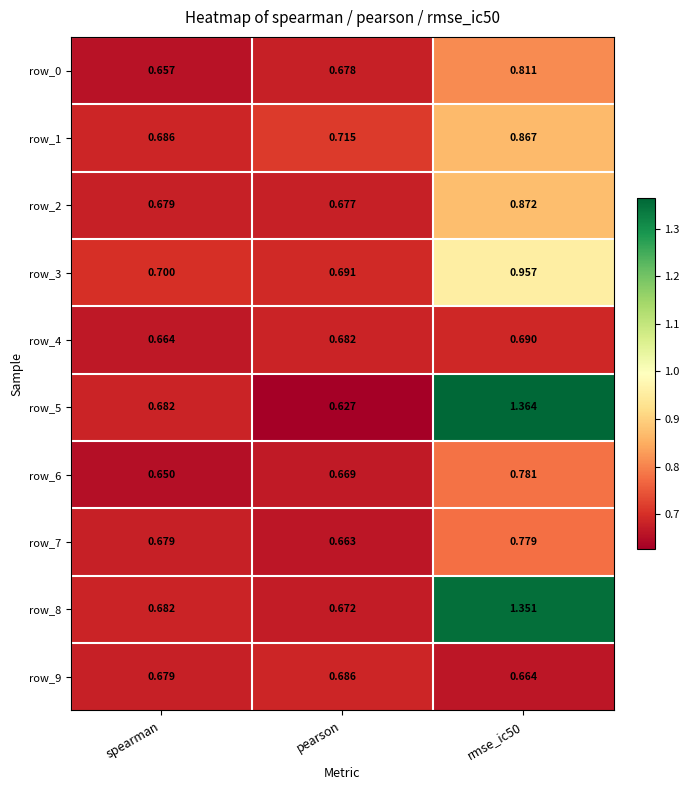

Between pearson and rmse_ic50, which series saw the biggest shift?

row_5